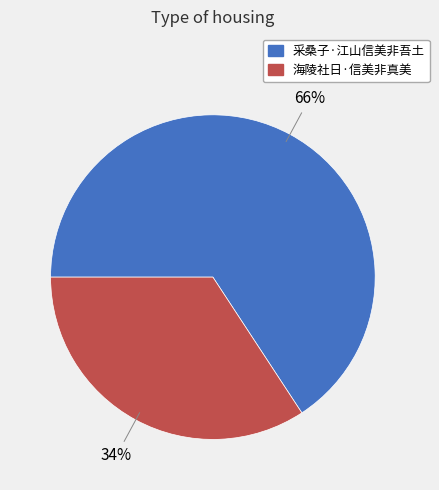

Rank the categories by value from lowest to highest.

海陵社日·信美非真美, 采桑子·江山信美非吾土